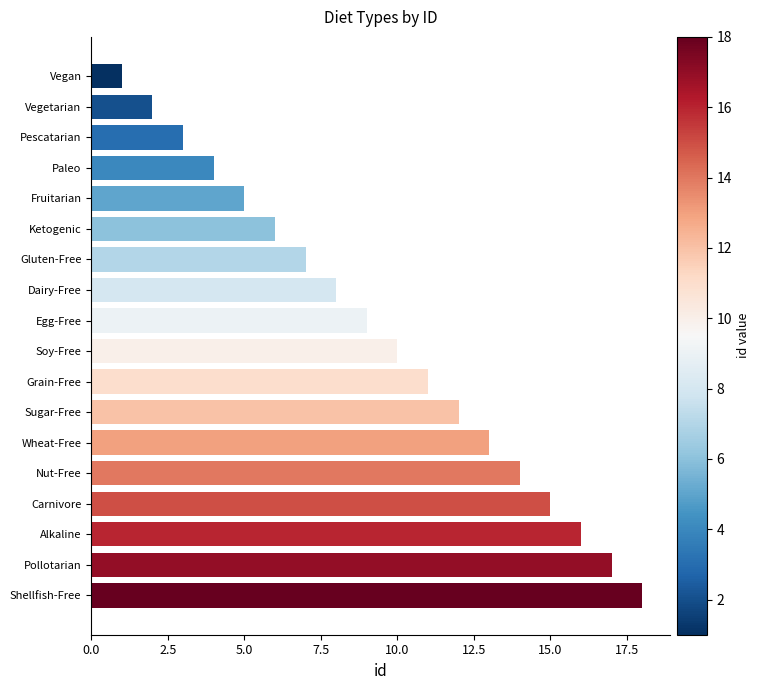

Which category has the highest value across all series?

Shellfish-Free